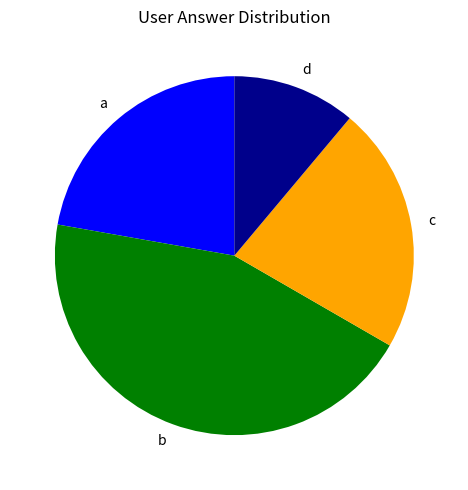

What is the ratio of the value at a to the value at c?

1.0